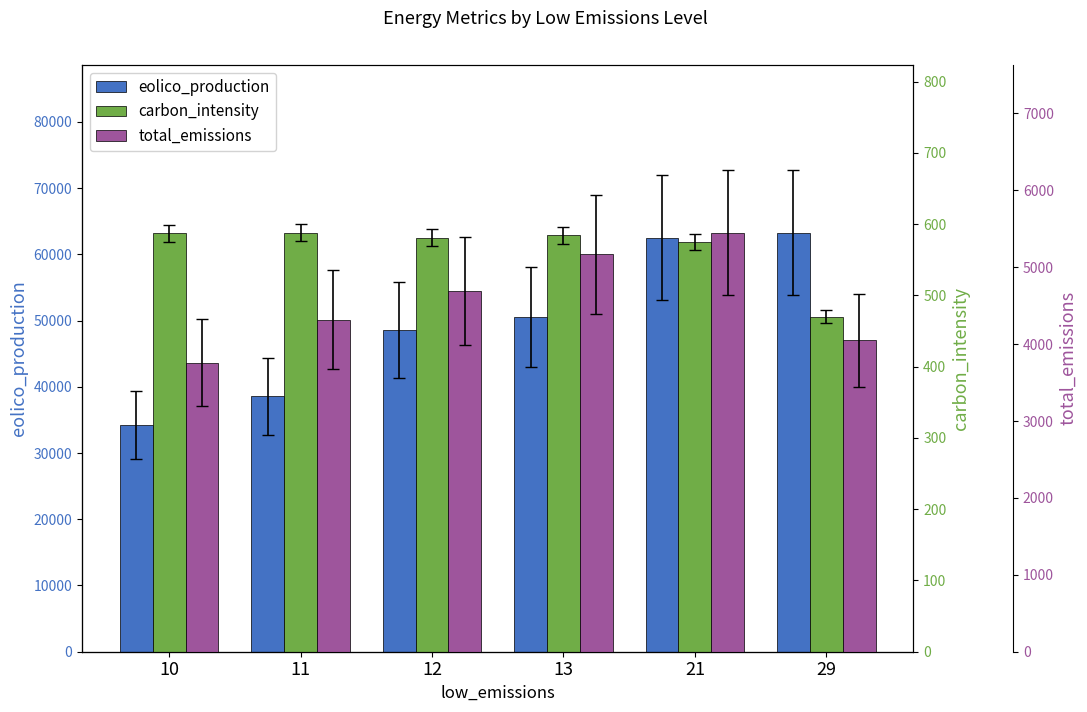

At which category is the sum across all series the highest?

21